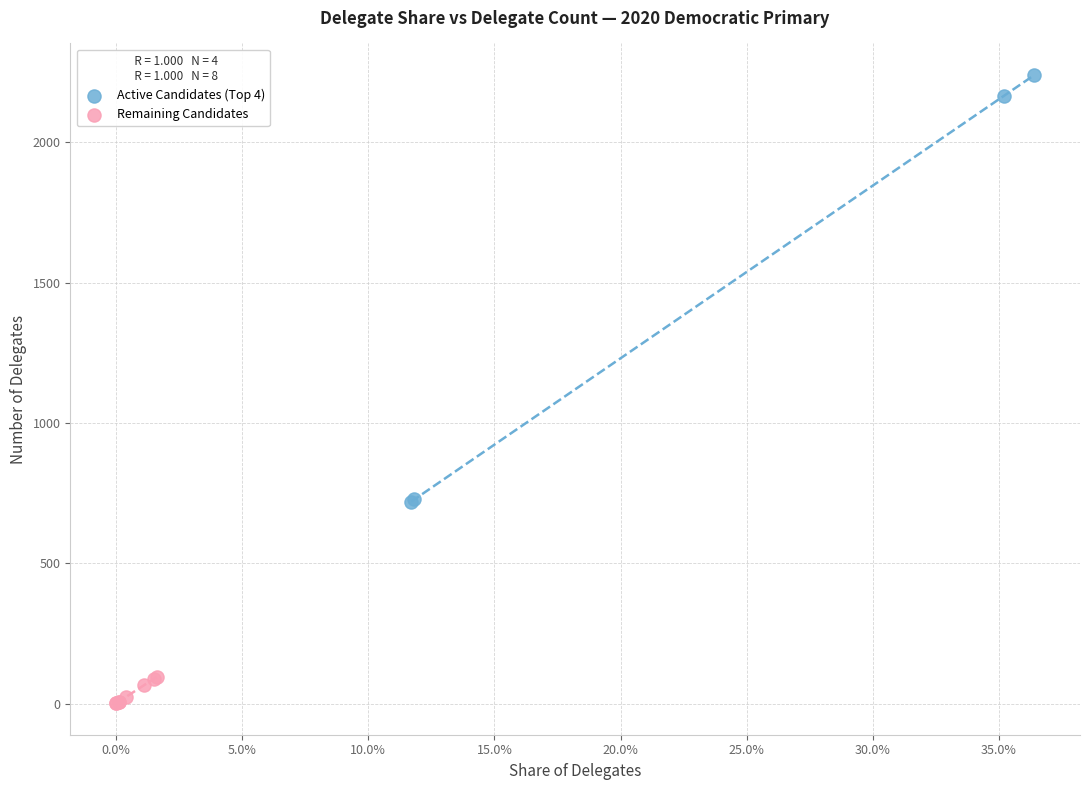

Which series has the widest spread of Y values?

Active Candidates (Top 4)